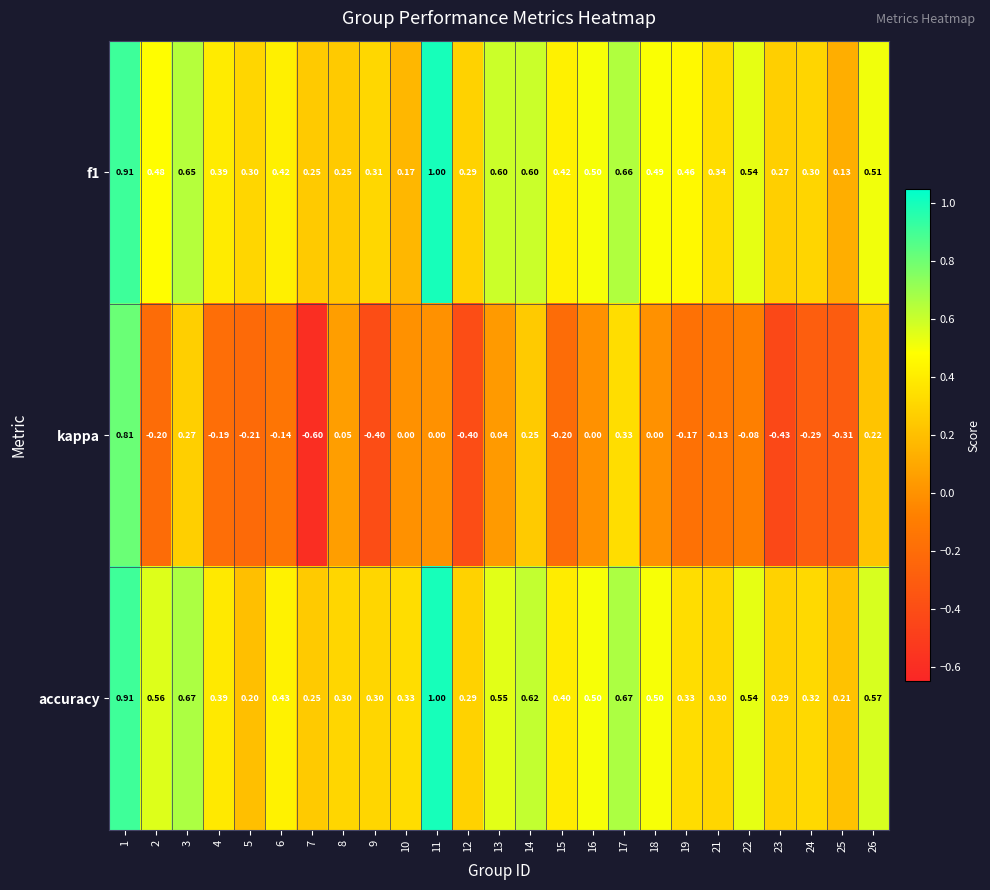

Count the number of categories in the chart.

25